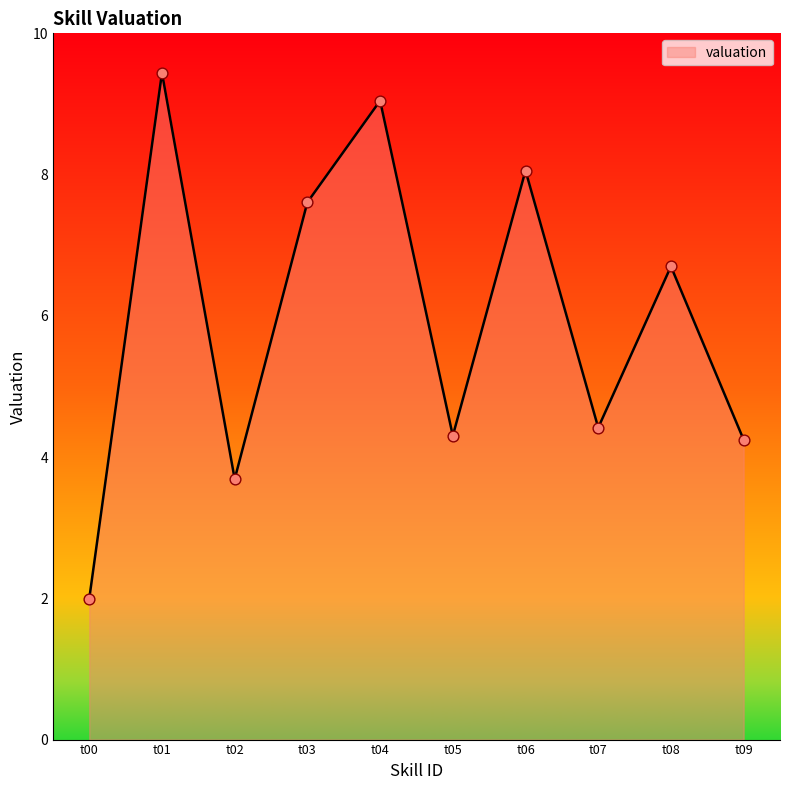

Between t03 and t07, which is larger?

t03